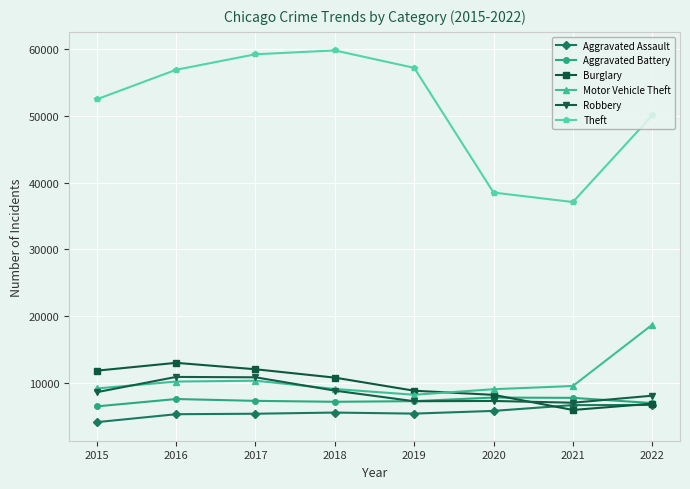

True or false: Burglary and Robbery intersect in this chart.

True